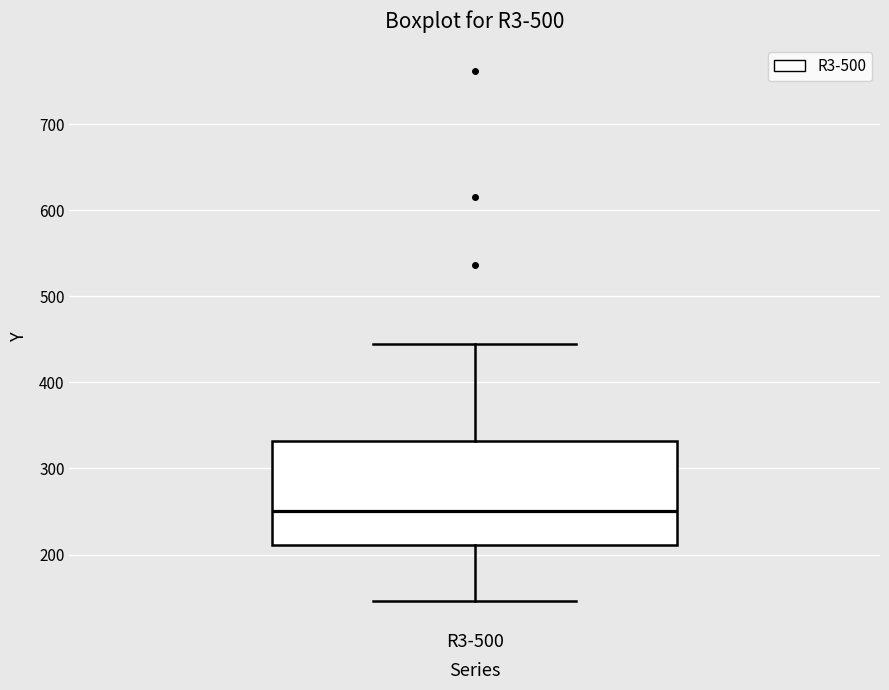

Transcribe this box plot: give where the median line is, the range the box spans, and where the two whiskers end, as read against the y-axis. The values are not printed on the chart, so give them approximately, as read against the axis.

median 250, box 210 to 330, whiskers 150 to 440